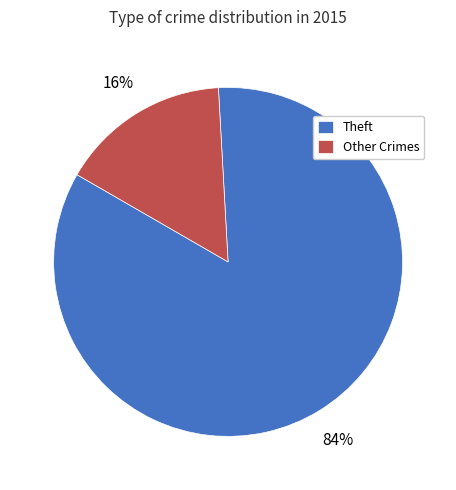

To the nearest percent, what is the average slice percentage?

50%